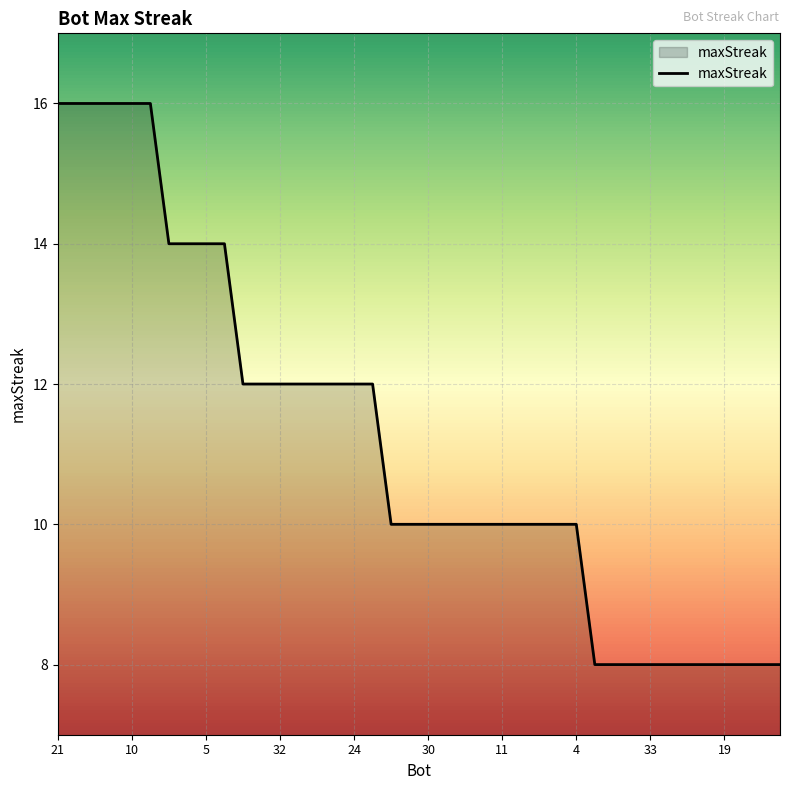

What is the maximum value shown in the chart?

16